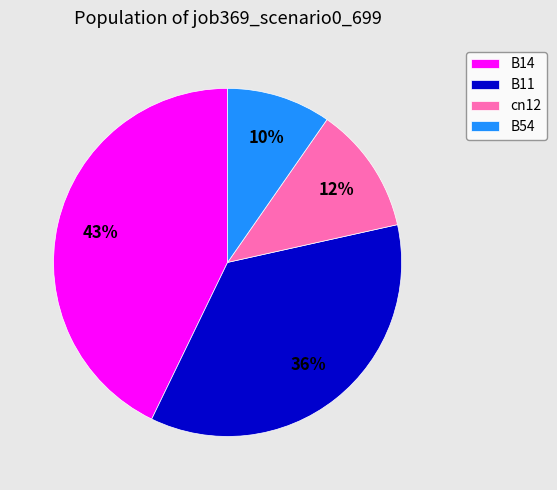

To the nearest percent, what portion does B14 represent?

43%